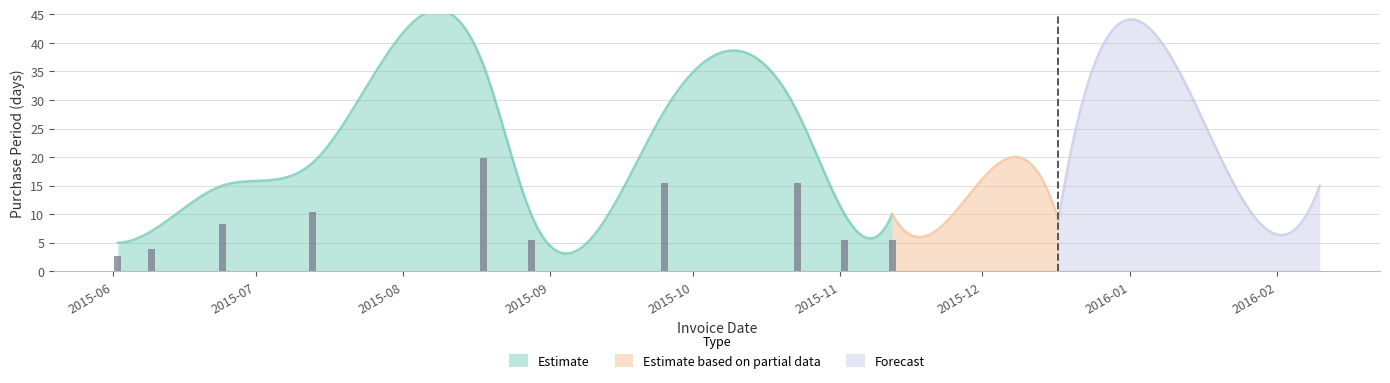

What is the lowest value of the Estimate based on partial data series?

6.0